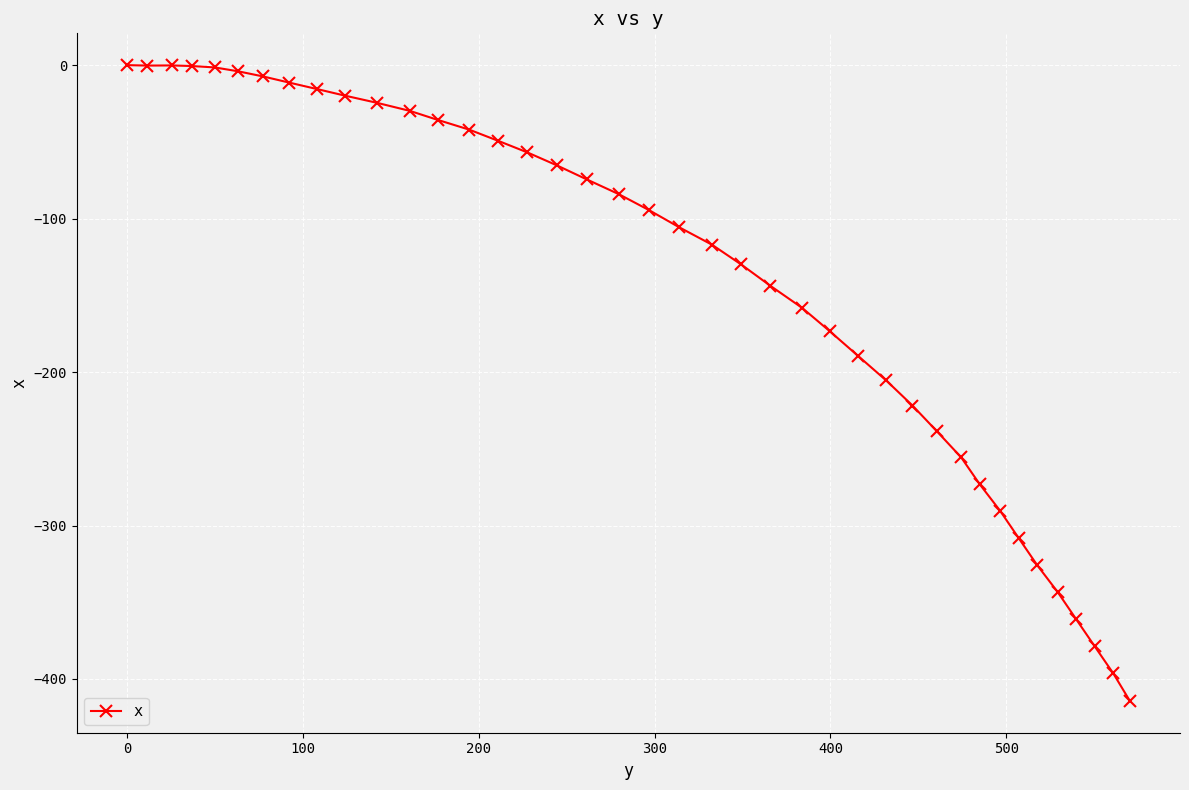

What is the sum of all values?

-5647.7